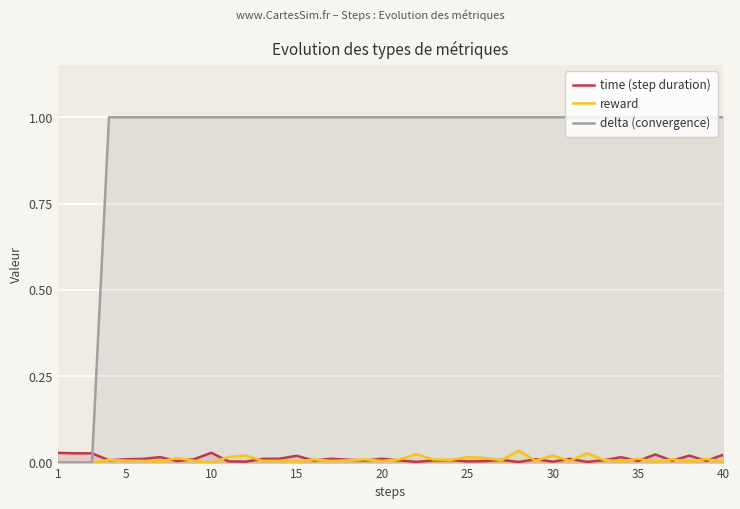

What is the average value of the delta series?

0.9